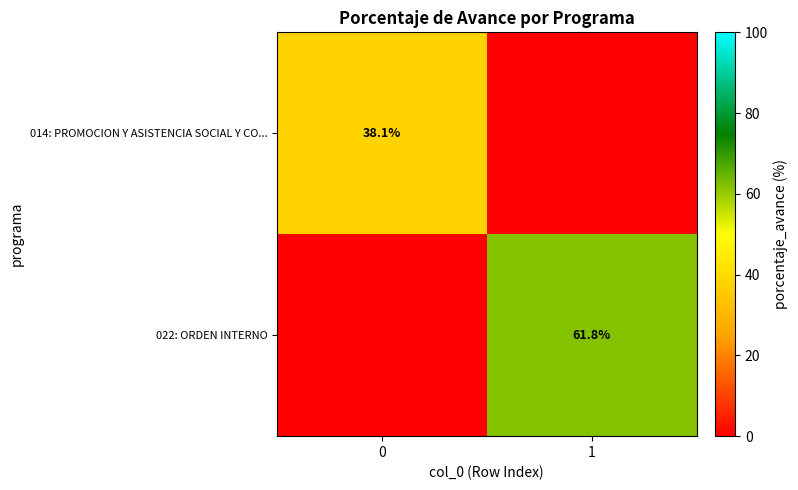

At which category is the sum across all series the highest?

1